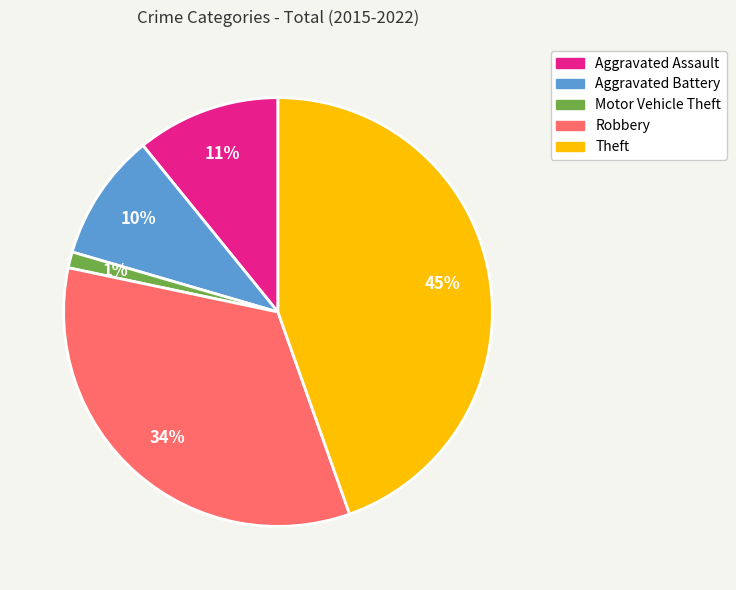

Which category has the biggest portion of the pie?

Theft